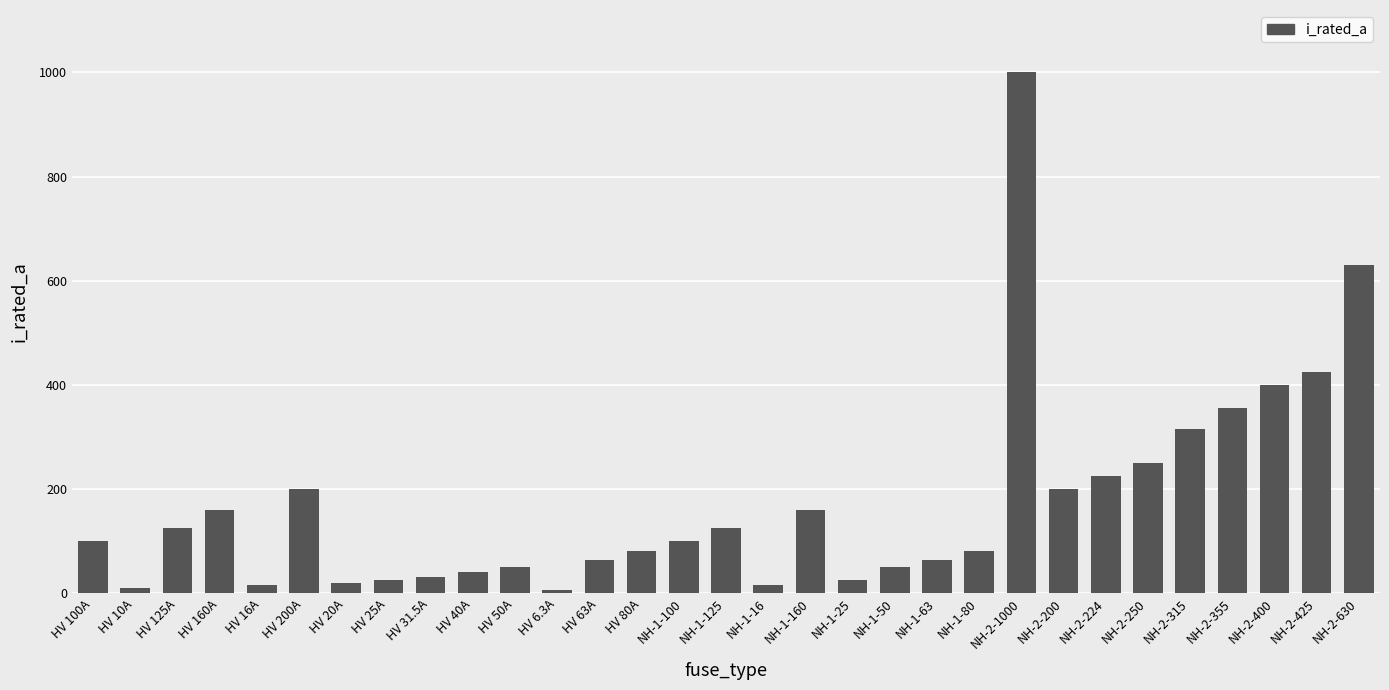

What is the label of the 18th bar from the left?

NH-1-160